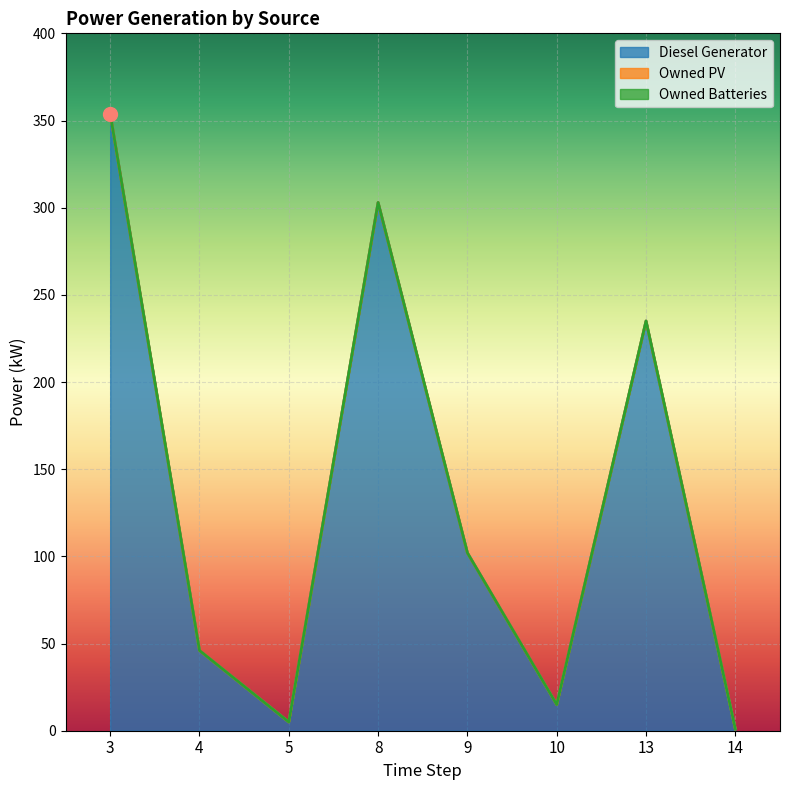

True or false: Owned Batteries has more than 0 points higher than both neighbors.

False